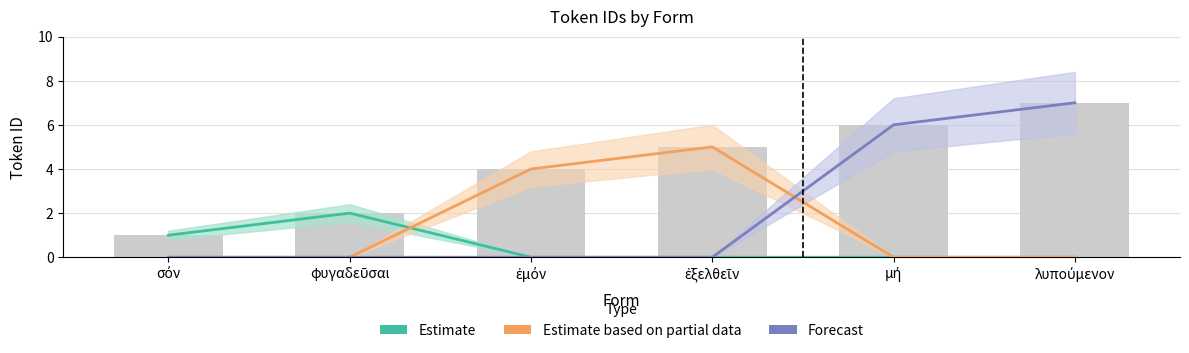

The Forecast series shows 7 at λυπούμενον. True or false?

True